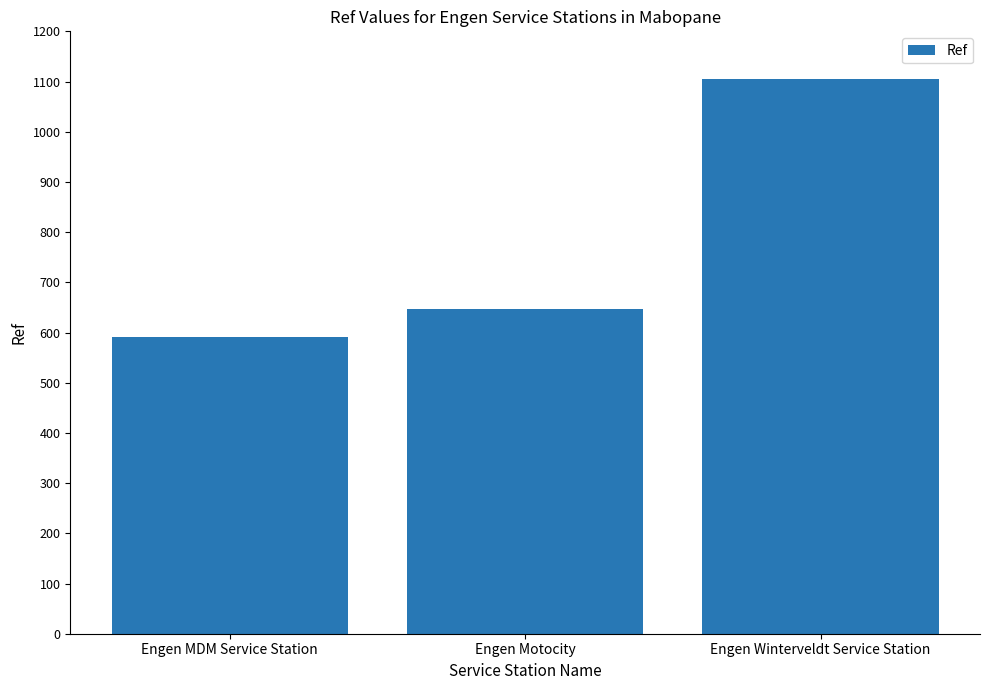

The value at Engen Winterveldt Service Station is 1953. True or false?

False